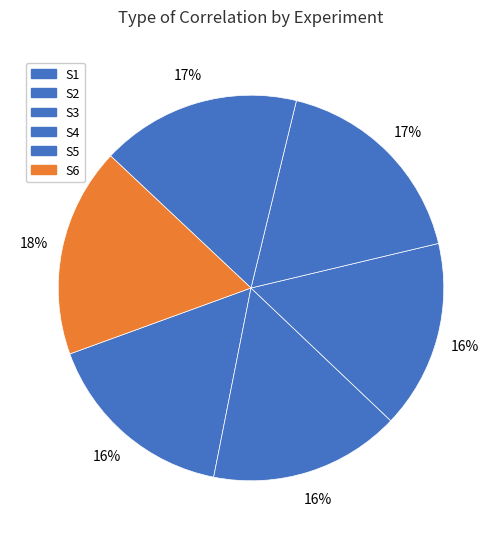

Is there any slice that represents more than half of the pie?

No